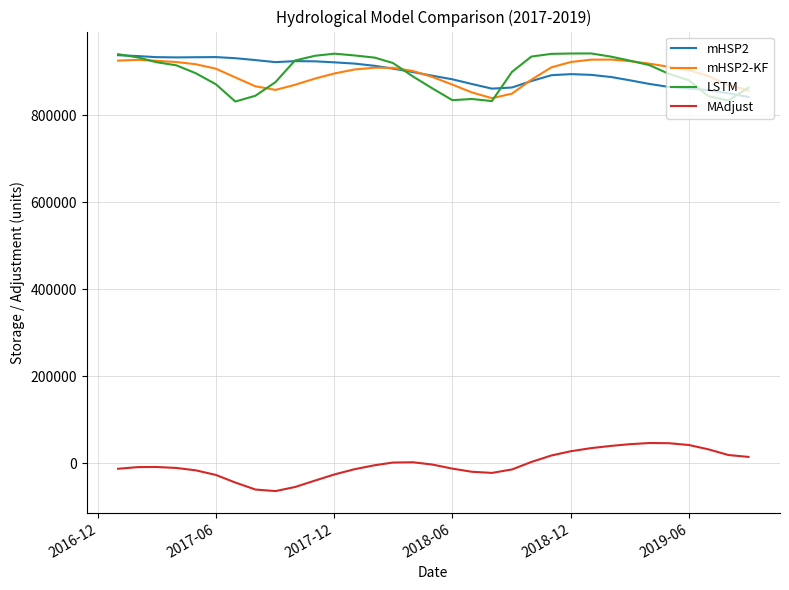

What is the minimum value shown in the chart?

-63819.4